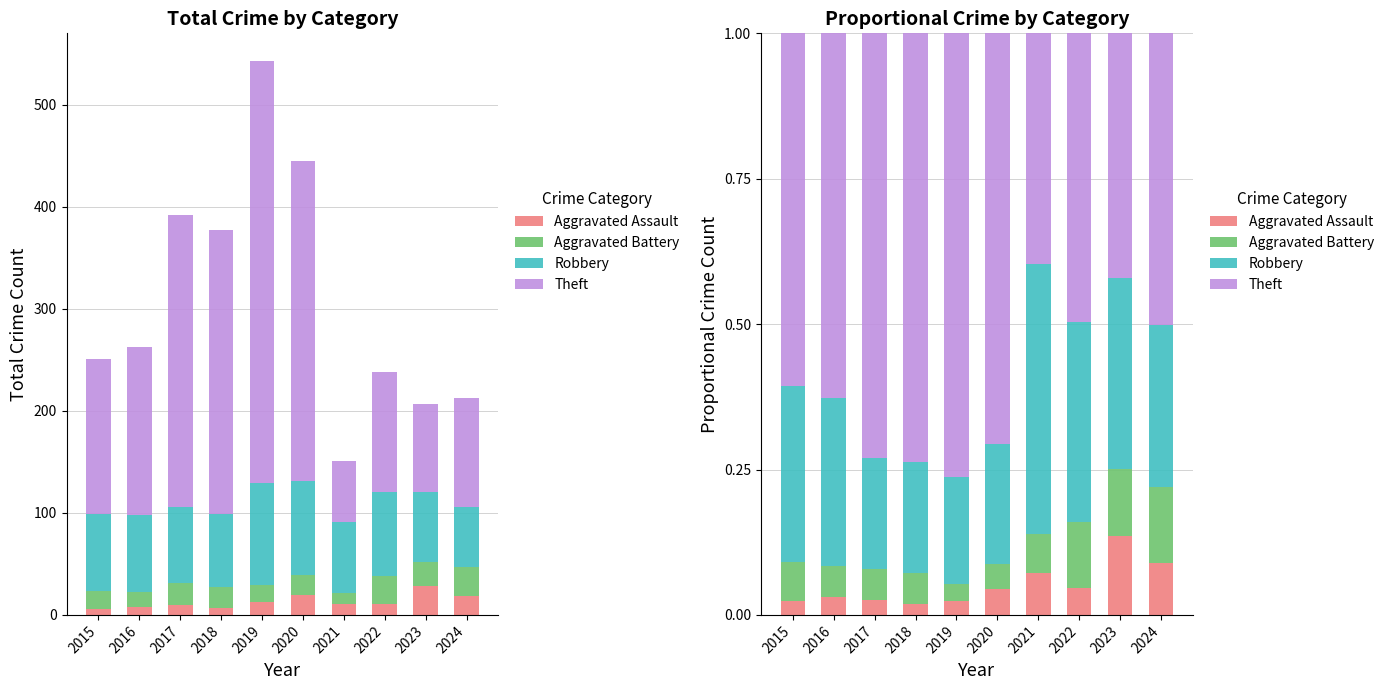

Are the bars horizontal?

No